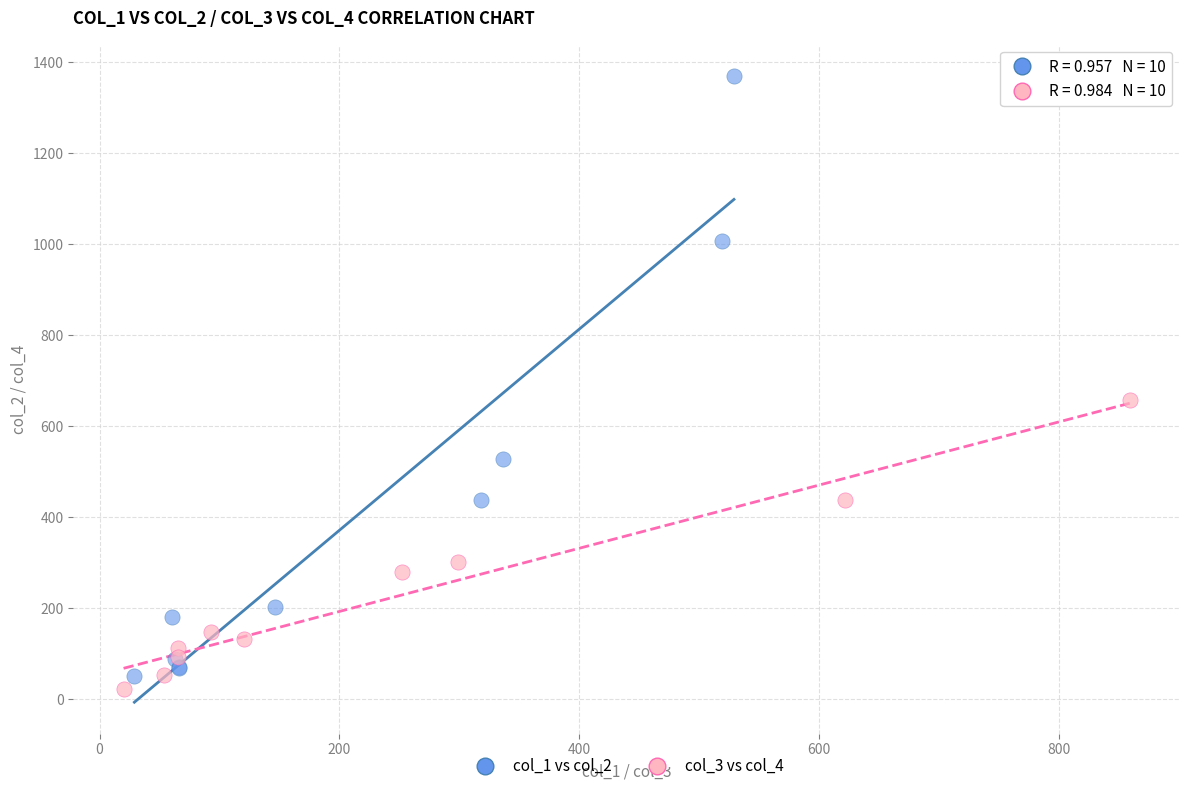

Which series reaches the maximum Y coordinate?

col_1 vs col_2